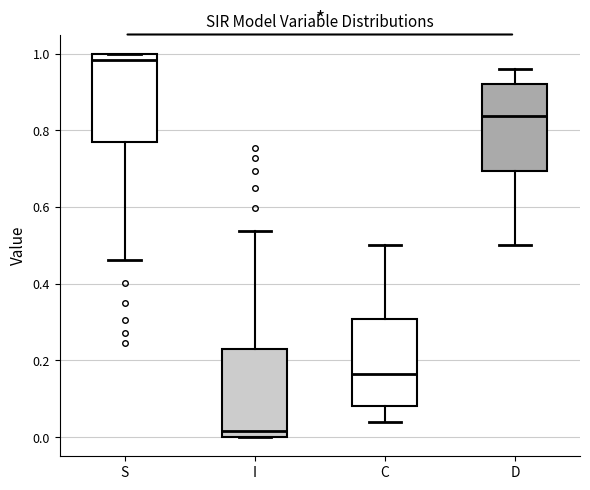

Which box has the highest median line?

S